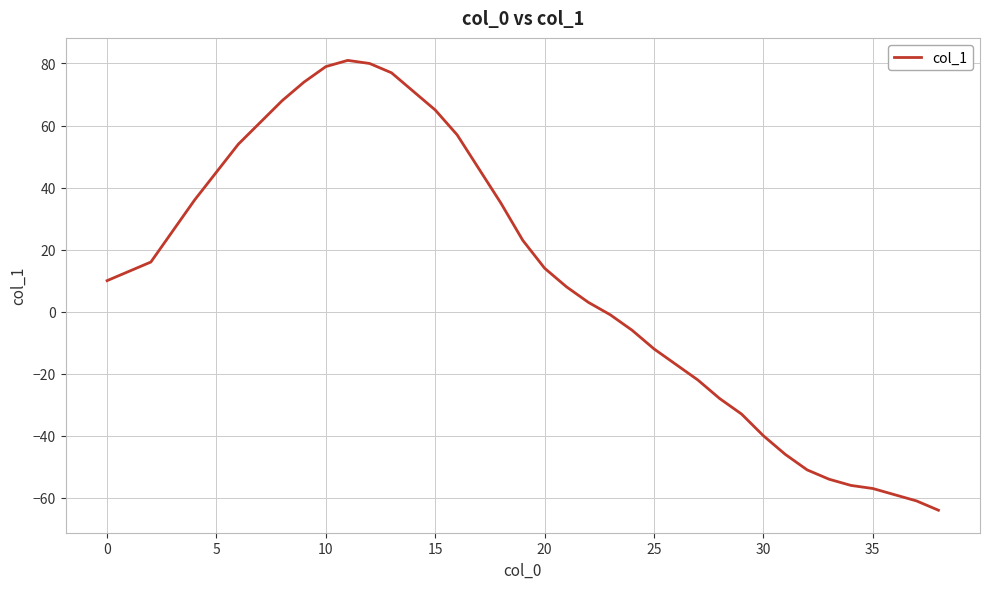

Reading left to right, transcribe all the data shown in this chart.

10	13	16	26	36	45	54	61	68	74	79	81	80	77	71	65	57	46	35	23	14	8	3	-1	-6	-12	-17	-22	-28	-33	-40	-46	-51	-54	-56	-57	-59	-61	-64